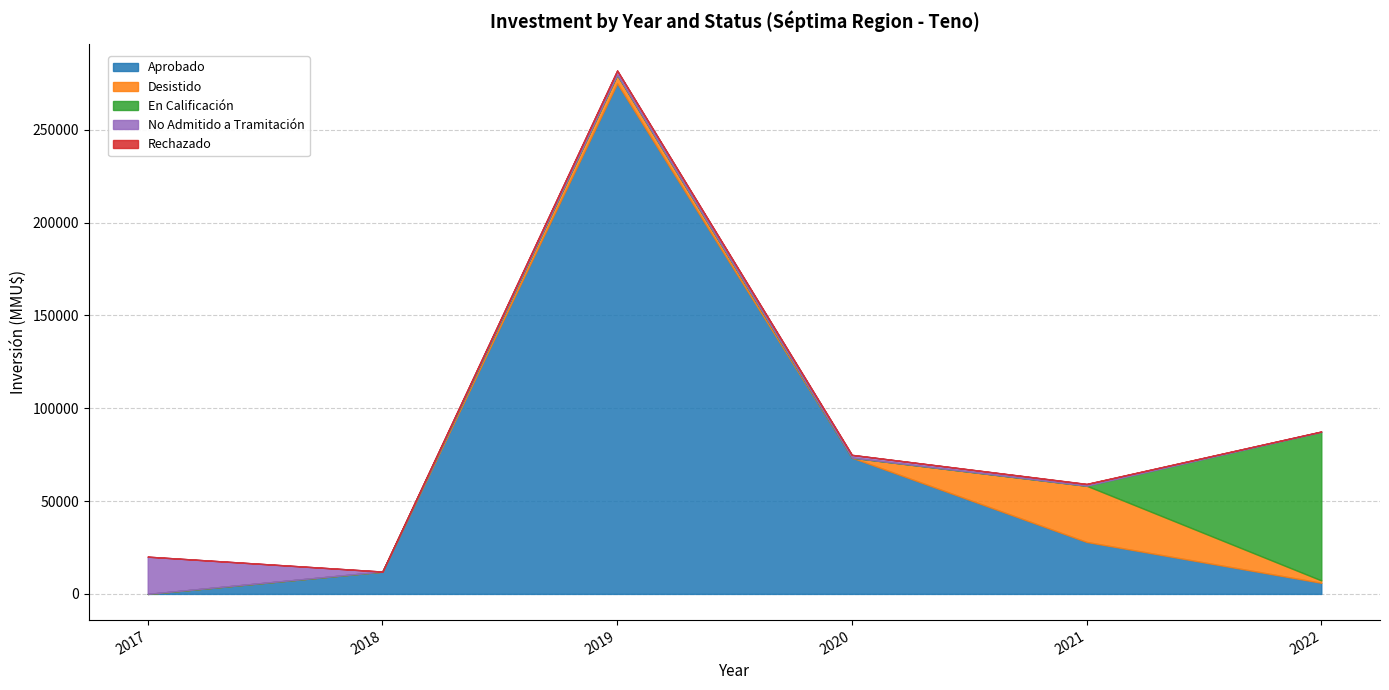

The Desistido series shows 40 at 2018. True or false?

True